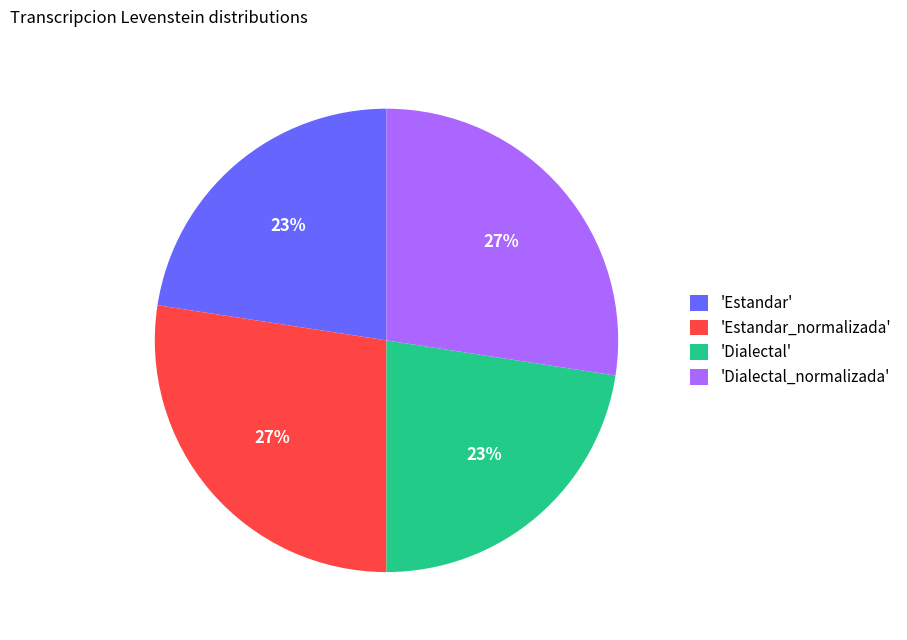

To the nearest percent, what percentage of the pie is 'Estandar'?

23%